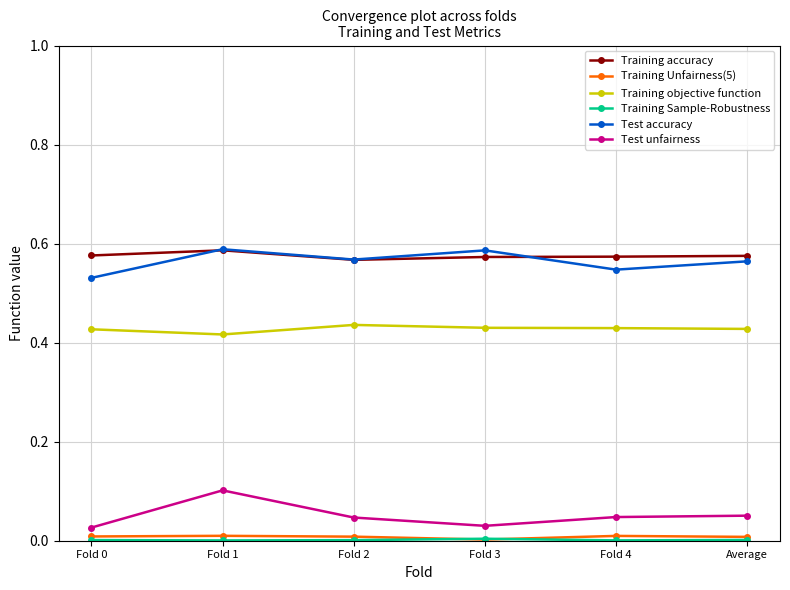

Count the Training accuracy values in the range 0 to 1.

6